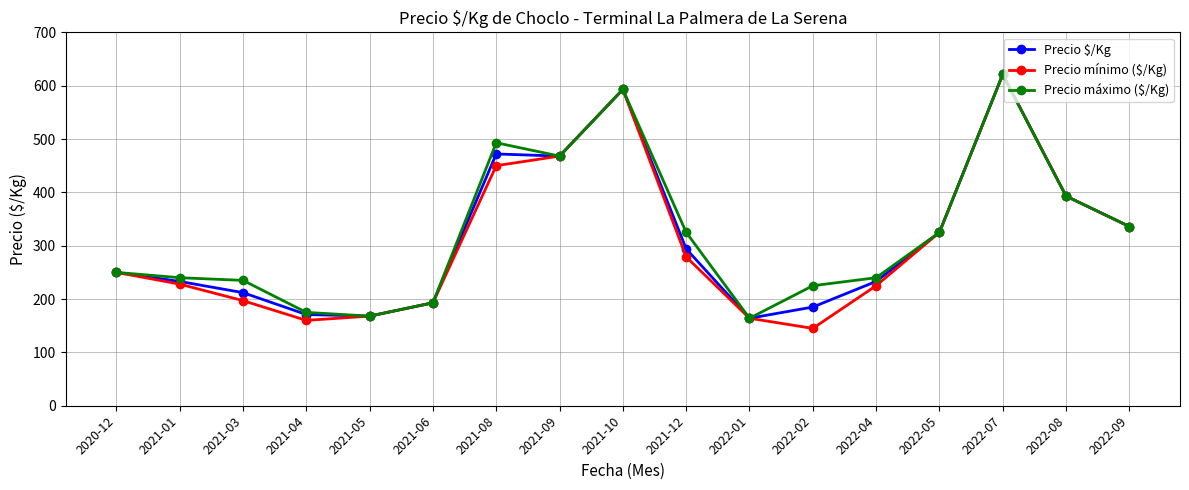

At how many categories does at least one series exceed 361?

5